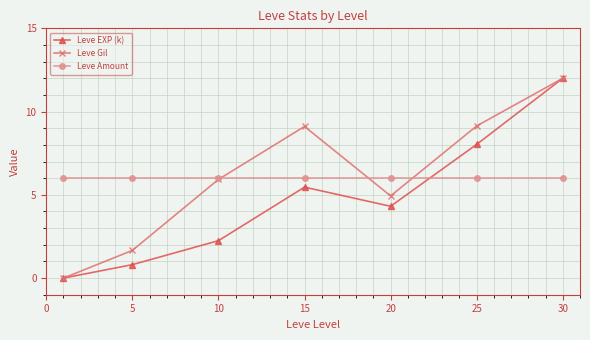

Reading right to left, what are all the values shown in this chart?

Leve EXP (k): 12.0	8.0	4.3	5.5	2.2	0.8	0.0
Leve Gil: 12.0	9.1	4.9	9.1	5.9	1.7	0.0
Leve Amount: 6.0	6.0	6.0	6.0	6.0	6.0	6.0